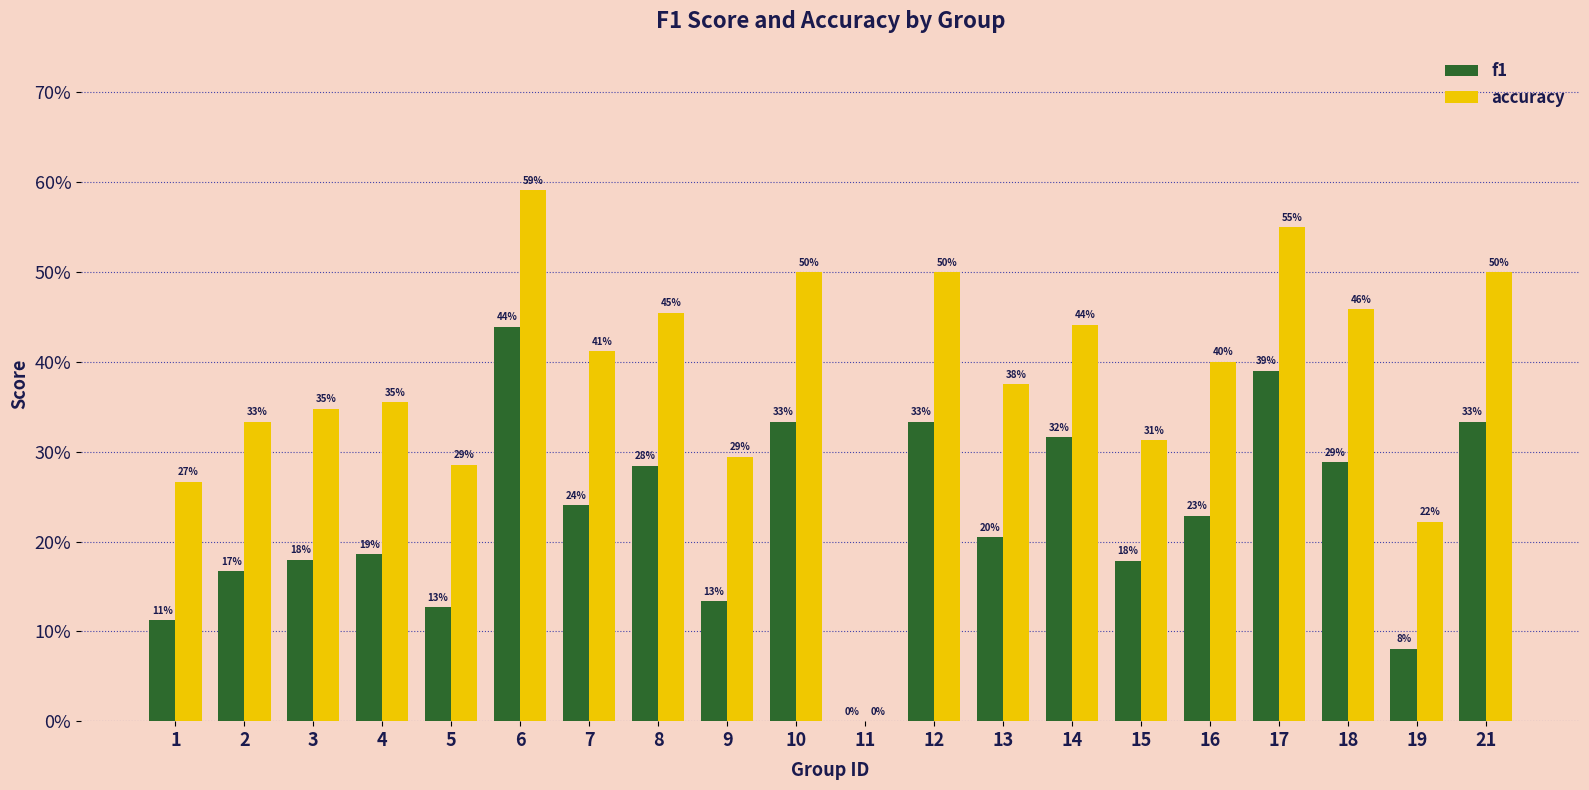

Read the f1 value at 14.

0.3